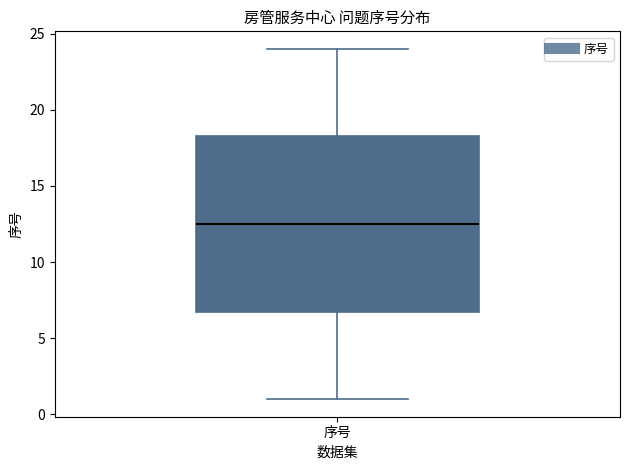

Read this box plot against the y-axis: the position of the median line, the range covered by the box, and the ends of both whiskers. The values are not printed on the chart, so give them approximately, as read against the axis.

median 12.5, box 7.0 to 18.5, whiskers 1.0 to 24.0